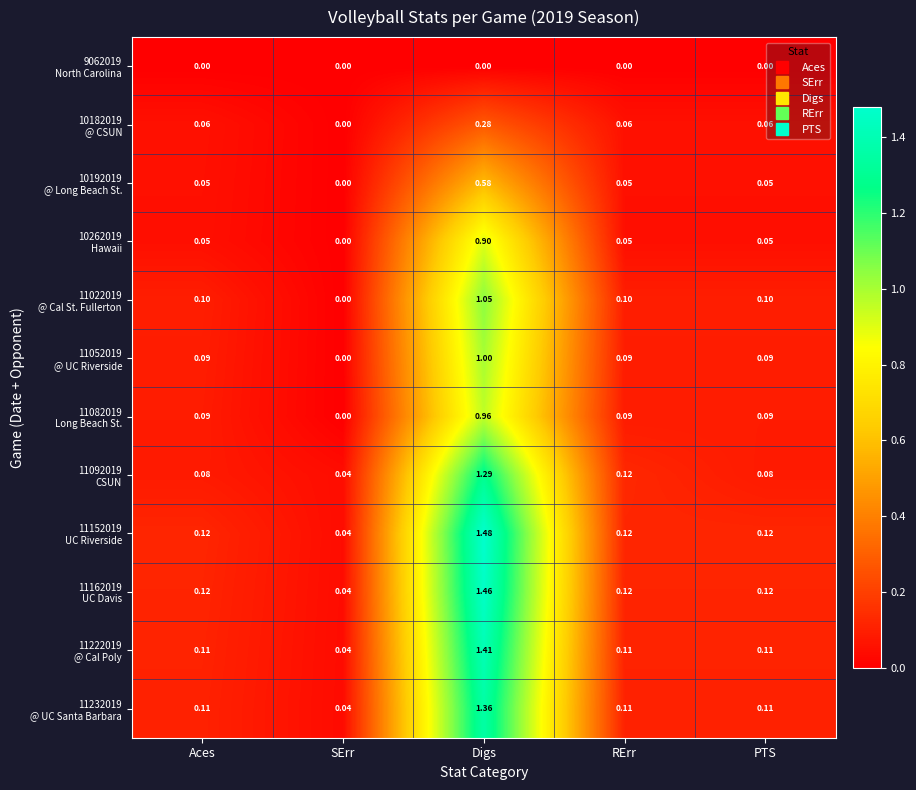

At which category is the sum across all series the highest?

Digs